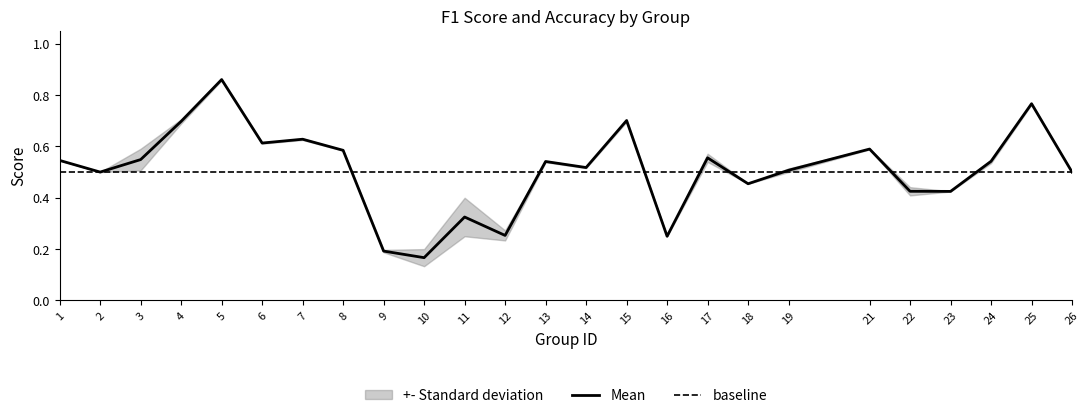

Between 22 and 24, which is larger?

24